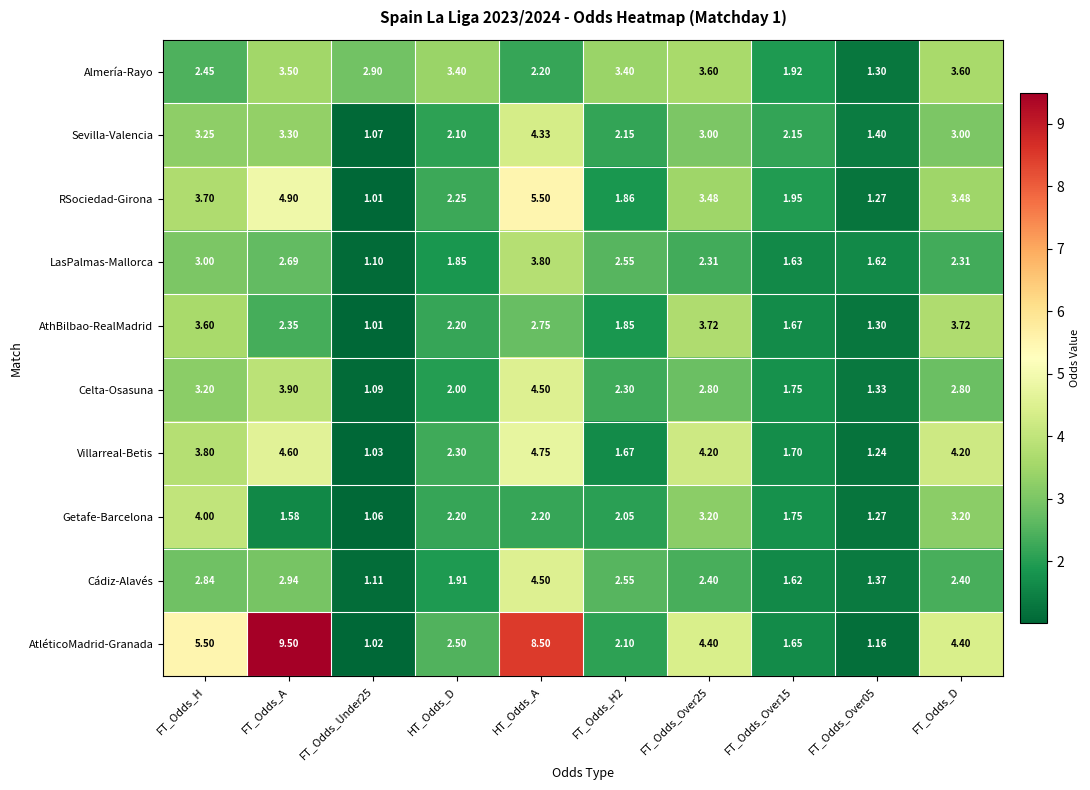

At which category is the sum across all series the highest?

HT_Odds_A